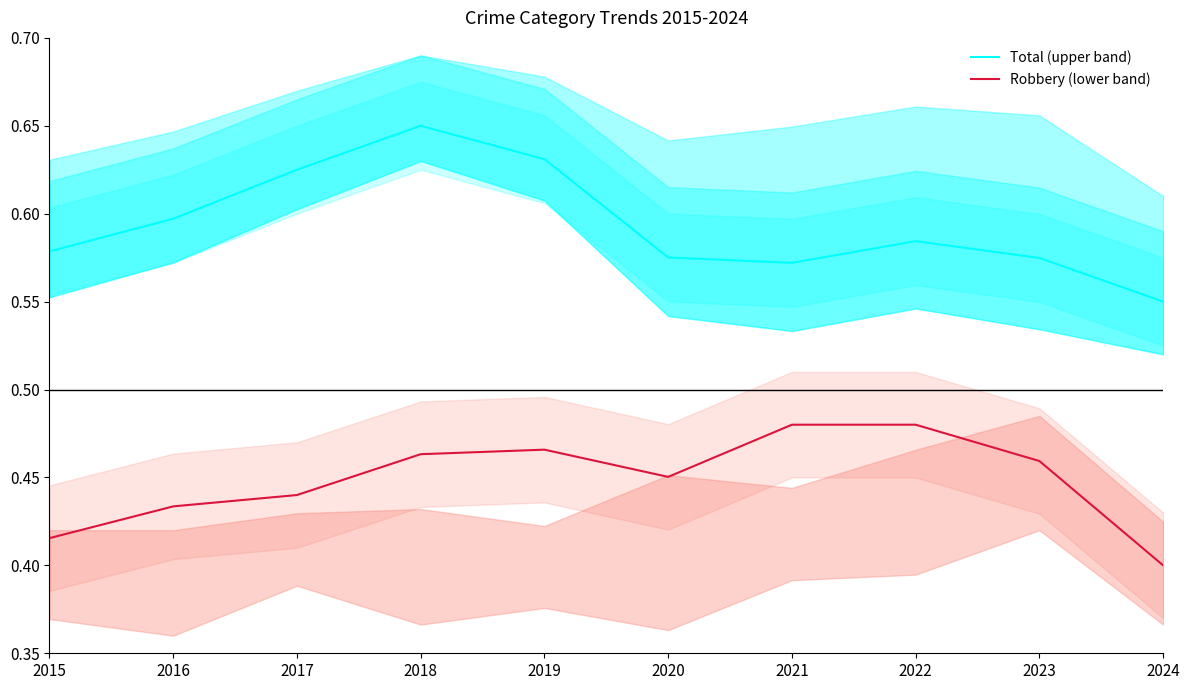

Which label corresponds to the largest value in the chart?

2018